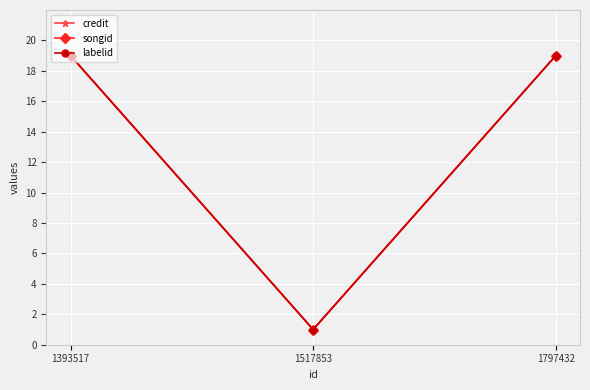

The value of credit at 1797432 is 19.0. True or false?

True